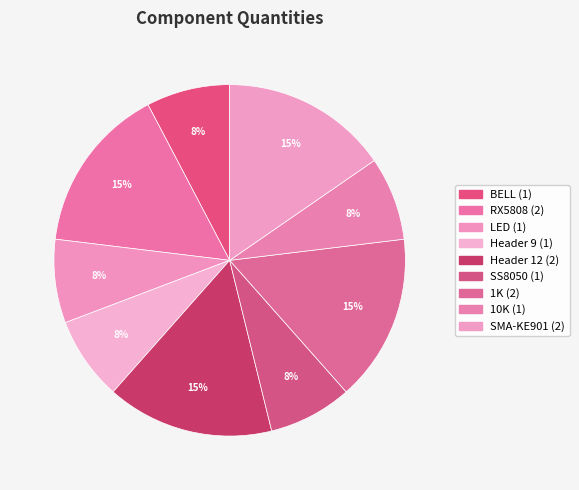

Which slice is the smallest?

BELL